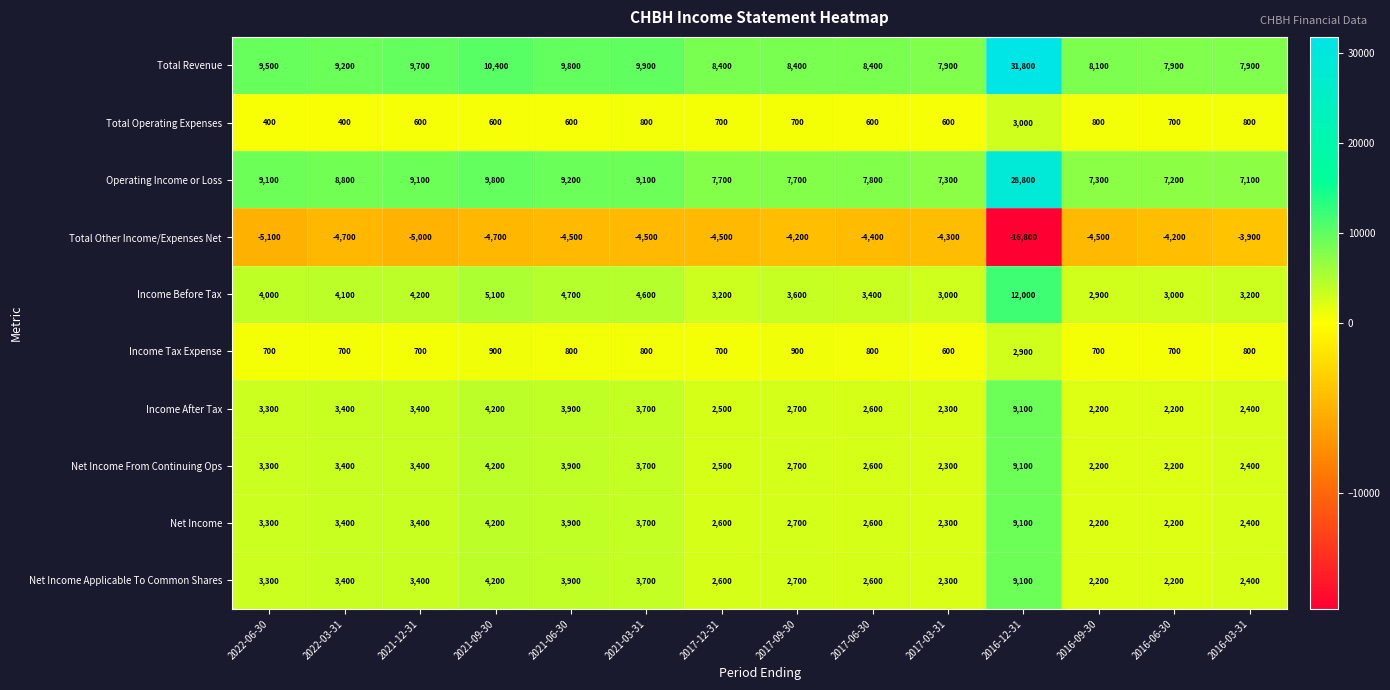

Which series has the largest total across all categories?

Total Revenue